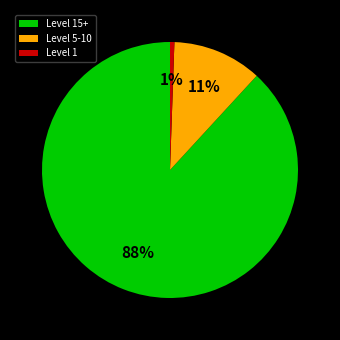

Does any single category account for the majority?

Yes